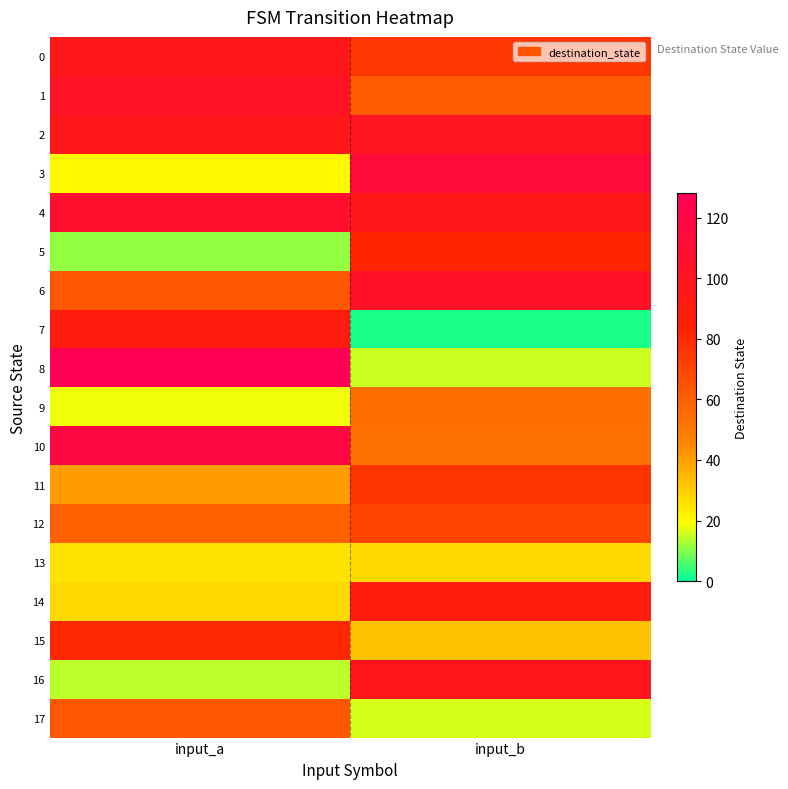

Reading left to right, extract all data points from this chart.

0: input_a=96	input_b=75
1: input_a=102	input_b=61
2: input_a=96	input_b=101
3: input_a=20	input_b=113
4: input_a=107	input_b=96
5: input_a=11	input_b=82
6: input_a=63	input_b=104
7: input_a=91	input_b=2
8: input_a=127	input_b=15
9: input_a=18	input_b=54
10: input_a=118	input_b=53
11: input_a=40	input_b=76
12: input_a=59	input_b=70
13: input_a=25	input_b=27
14: input_a=27	input_b=90
15: input_a=81	input_b=32
16: input_a=14	input_b=98
17: input_a=63	input_b=16